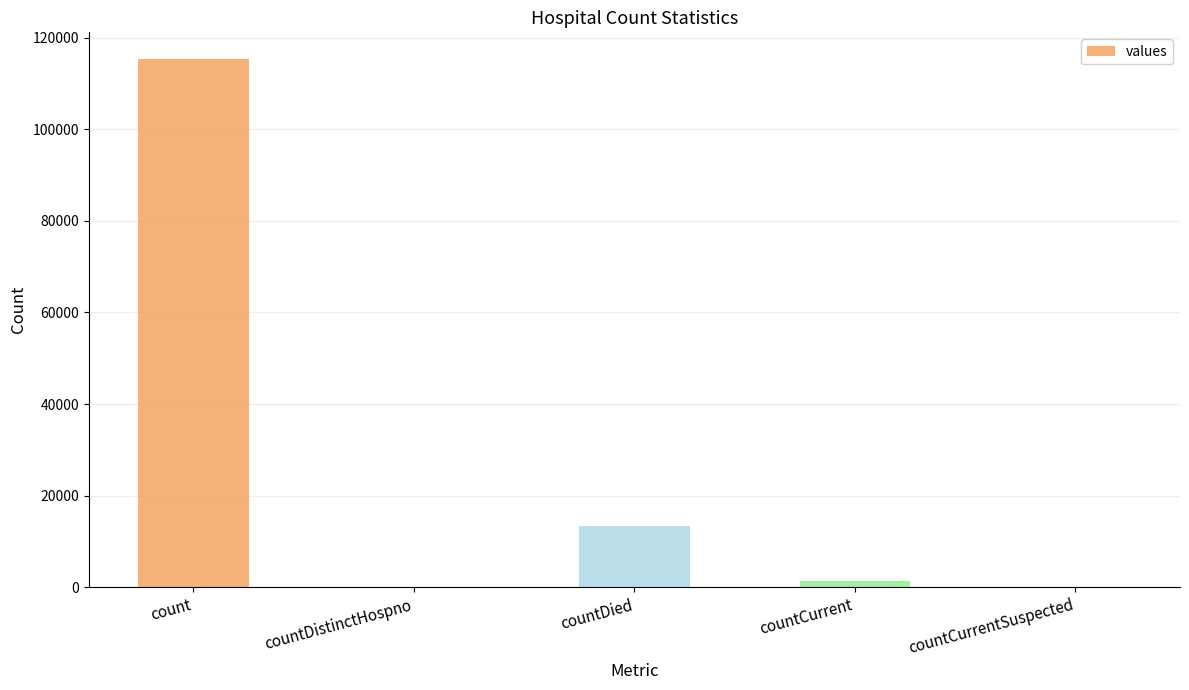

Which category has the highest value across all series?

count